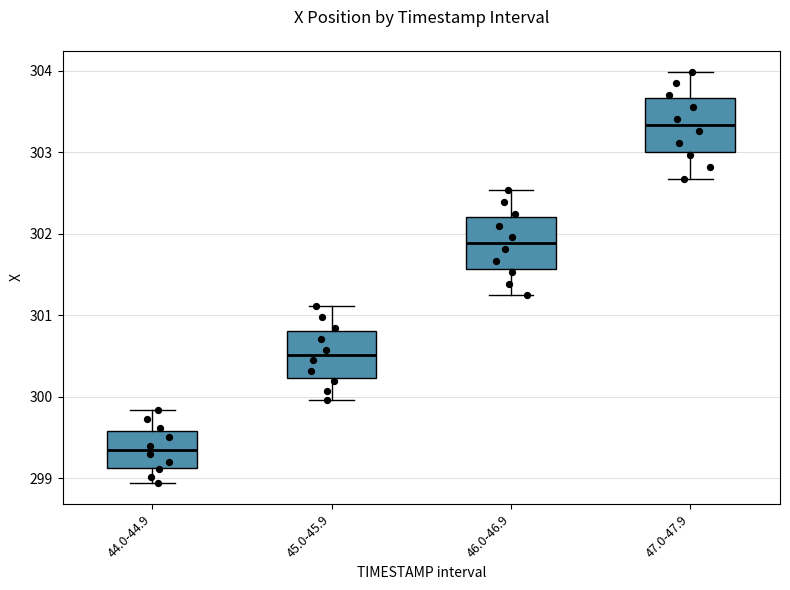

Which box has the lowest median line?

44.0-44.9